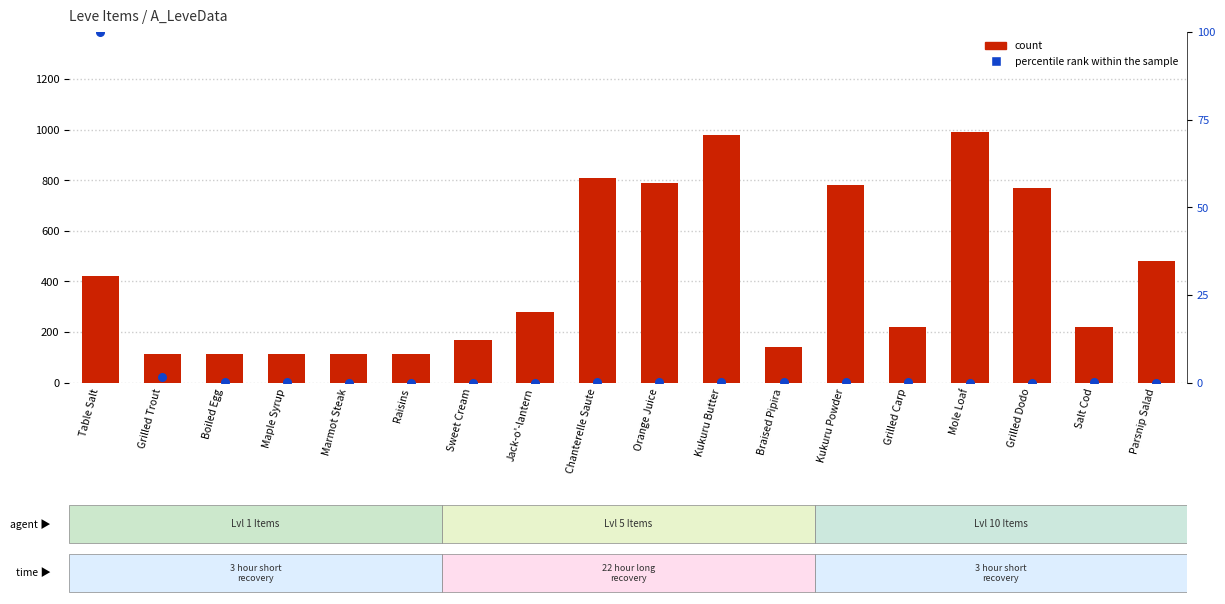

Which series contains the highest Y value?

count